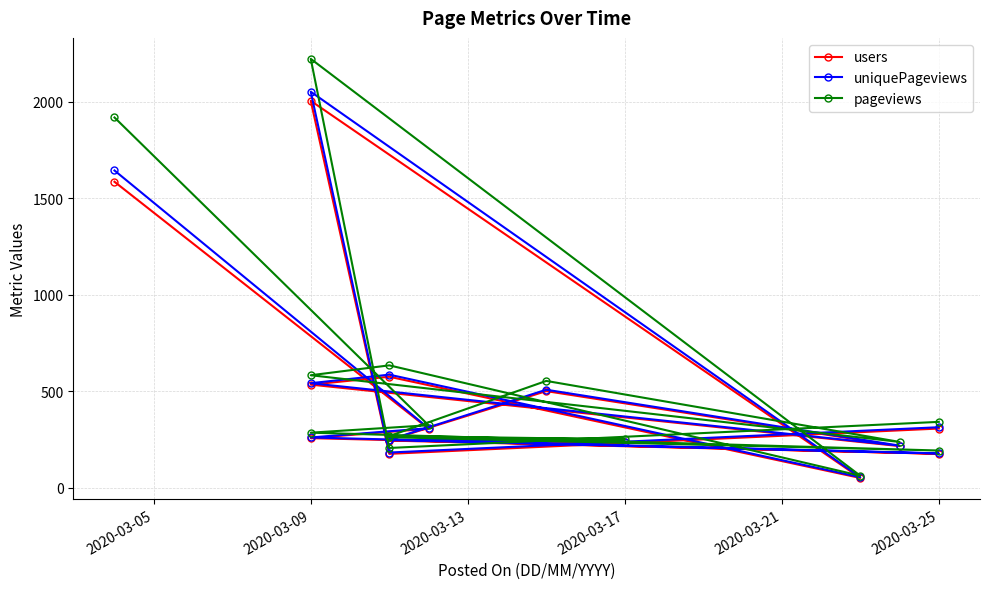

How many categories are shown in the chart?

15